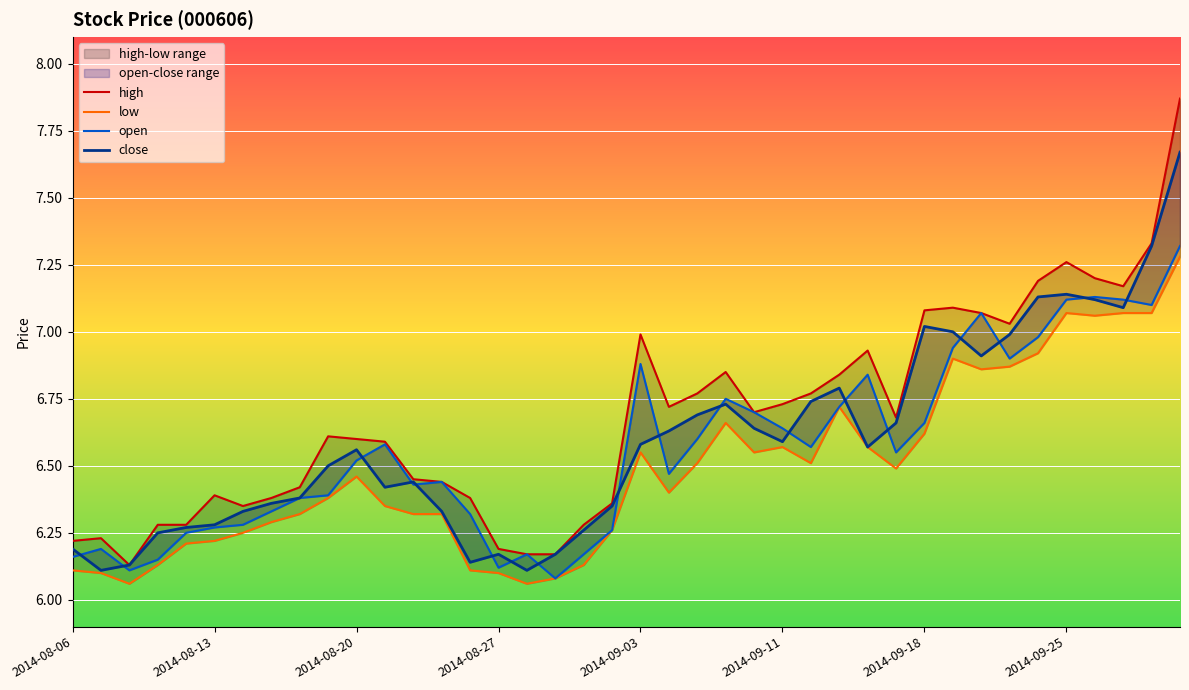

Is it true that low equals 9.6 at 36?

False